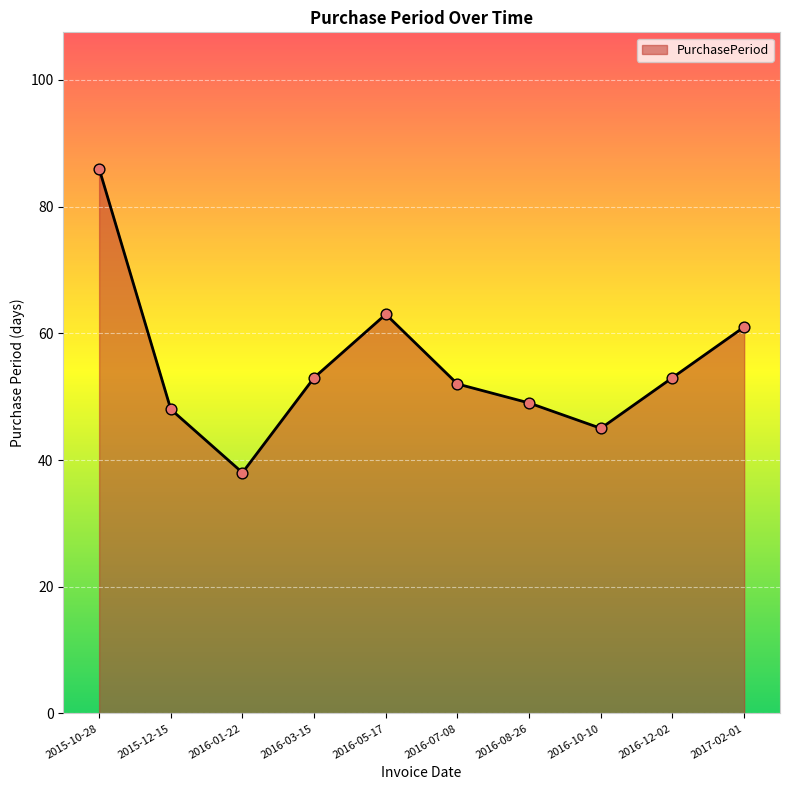

Which has a higher value, 2016-05-17 or 2016-10-10?

2016-05-17